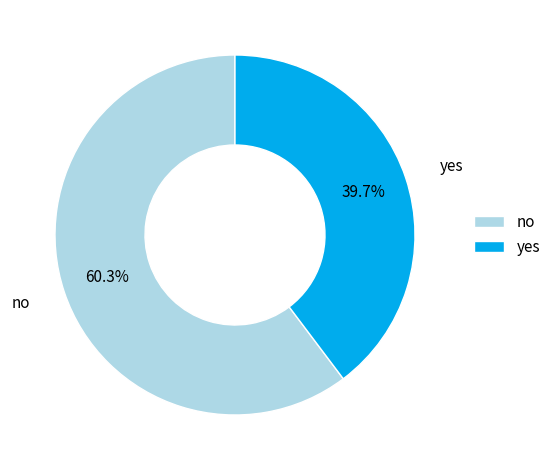

What is the majority slice?

no